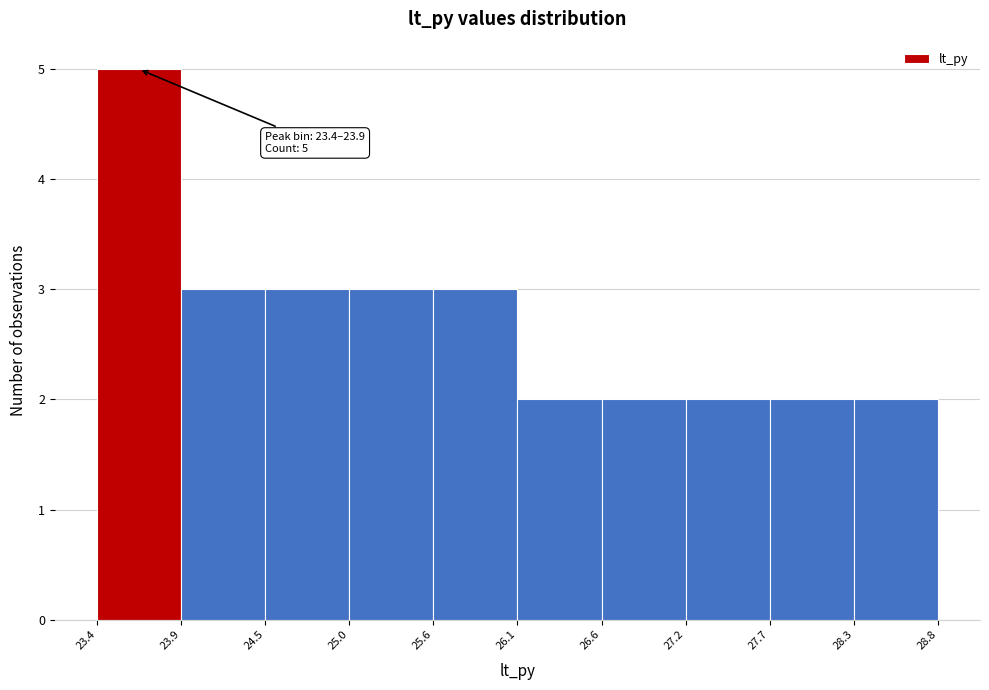

Which range on the x-axis has the tallest bar?

23.4 to 23.9